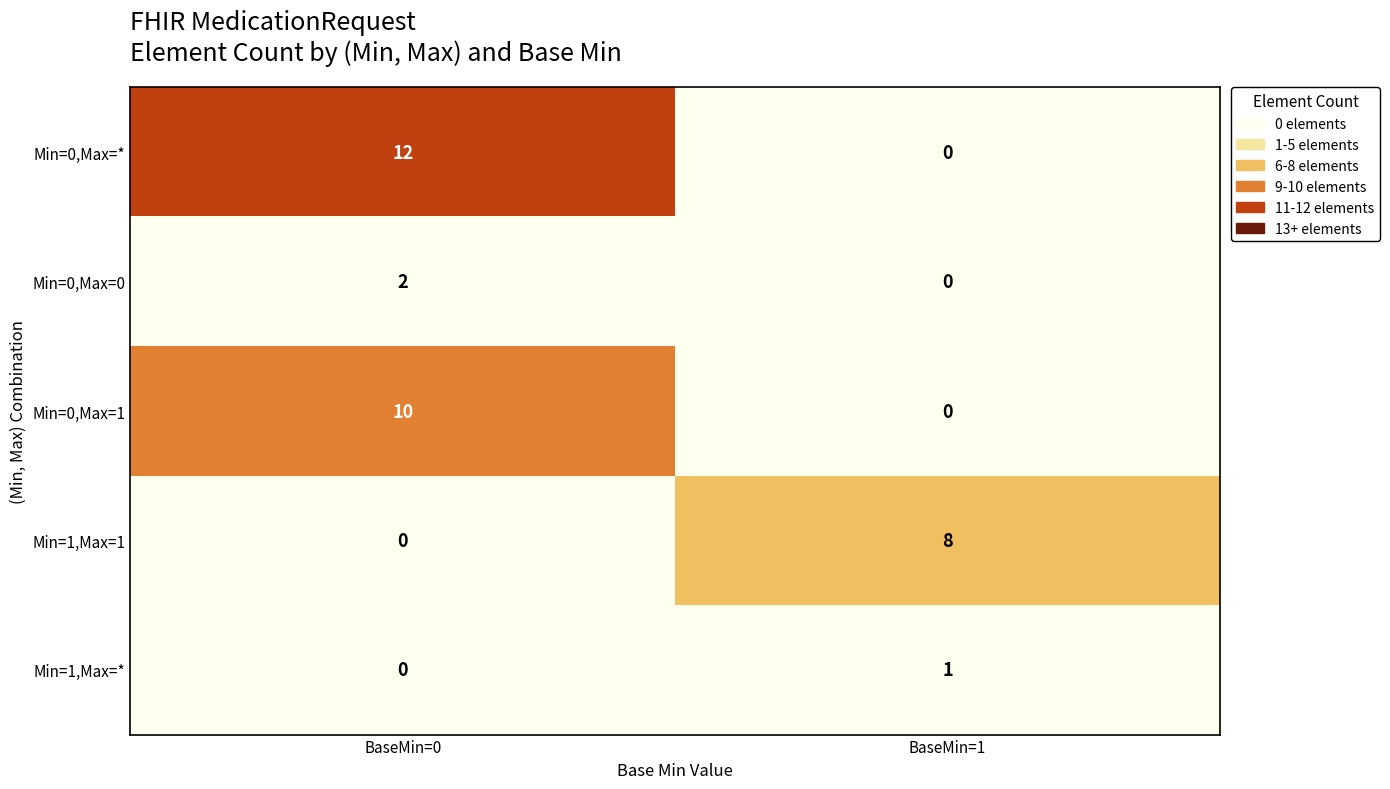

What is the approximate value of Min=0,Max=* at BaseMin=0?

12